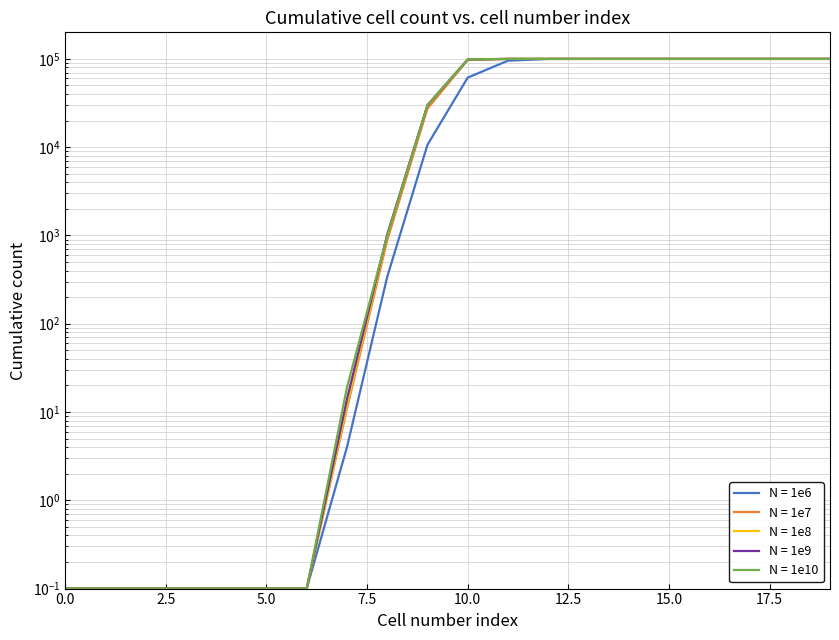

What is the sum of all 100000000 values?

1029287.7